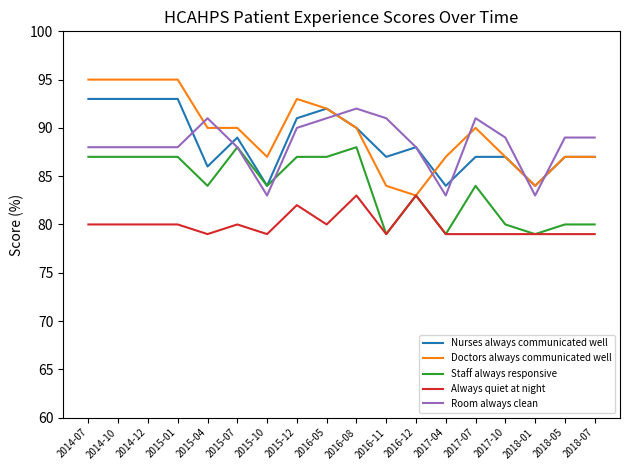

Which series changed the most between 2014-07 and 2016-11?

Doctors always communicated well